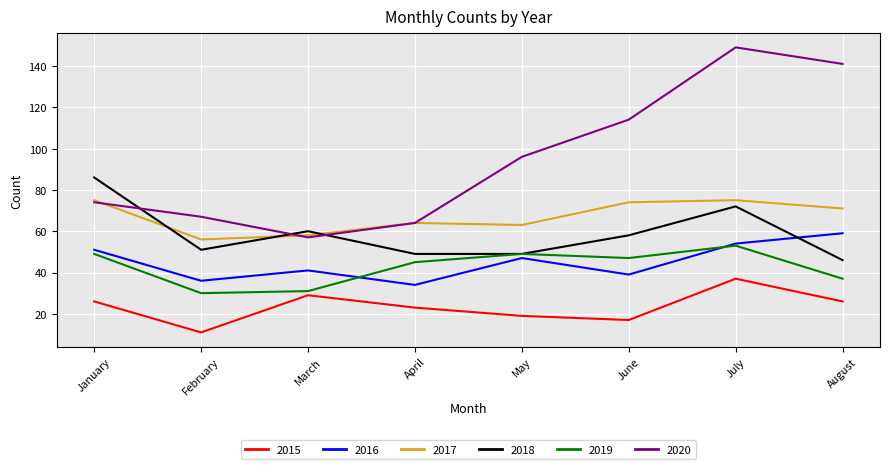

Which series has the largest range (max minus min)?

2020